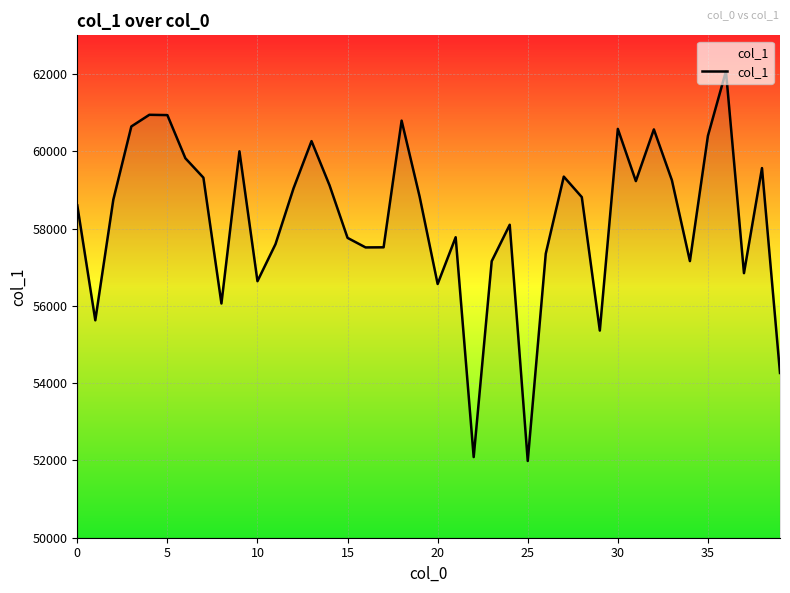

What is the maximum value shown in the chart?

62072